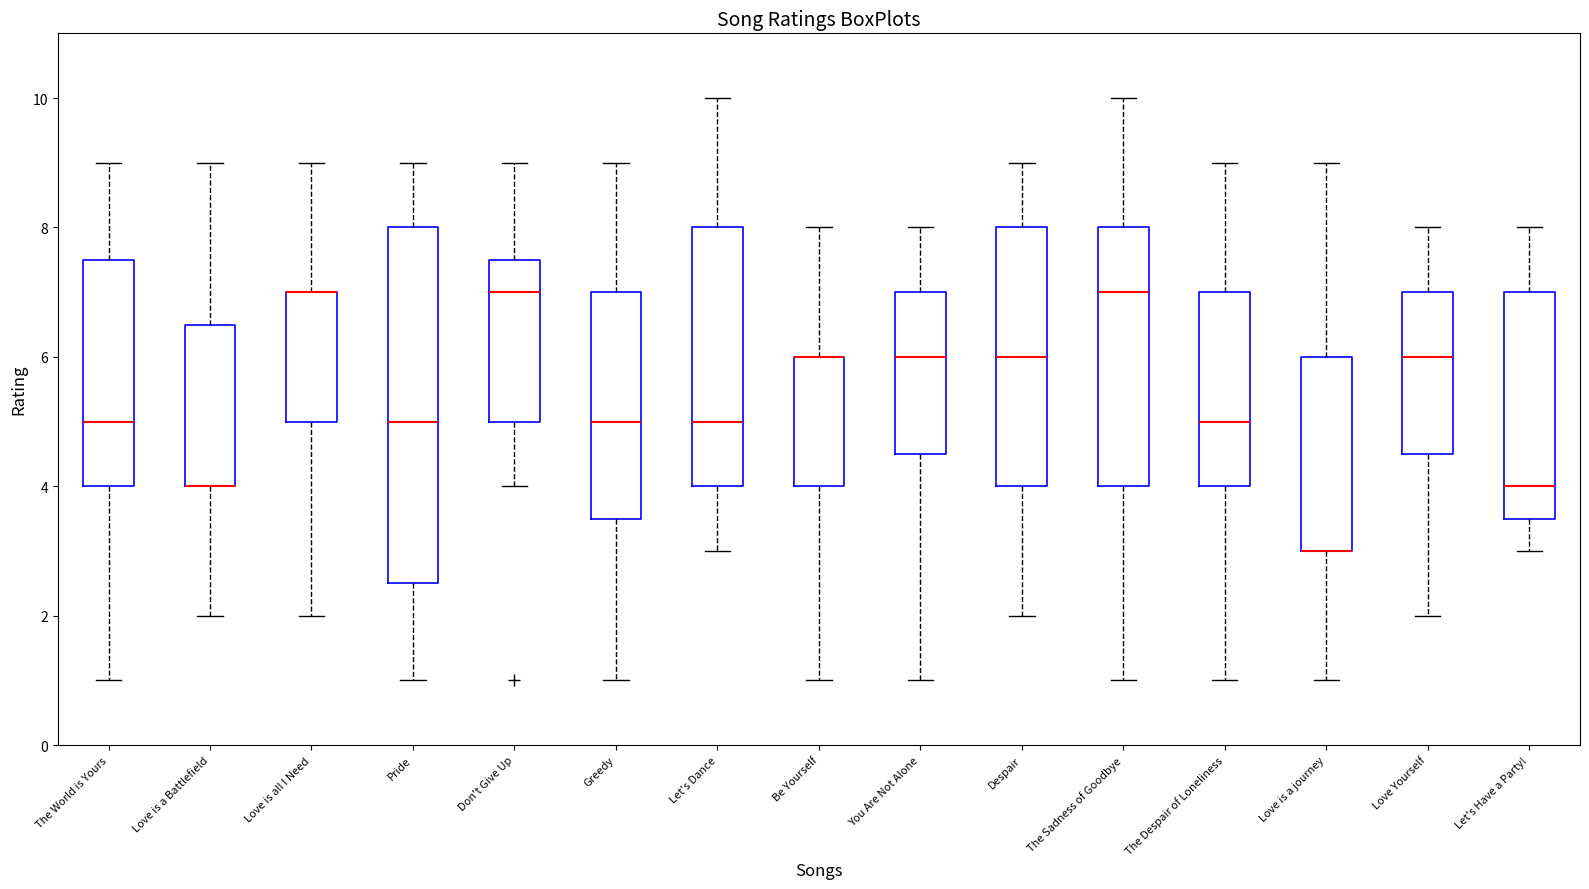

Comparing the boxes themselves (not the whiskers), which one is the tallest?

Pride